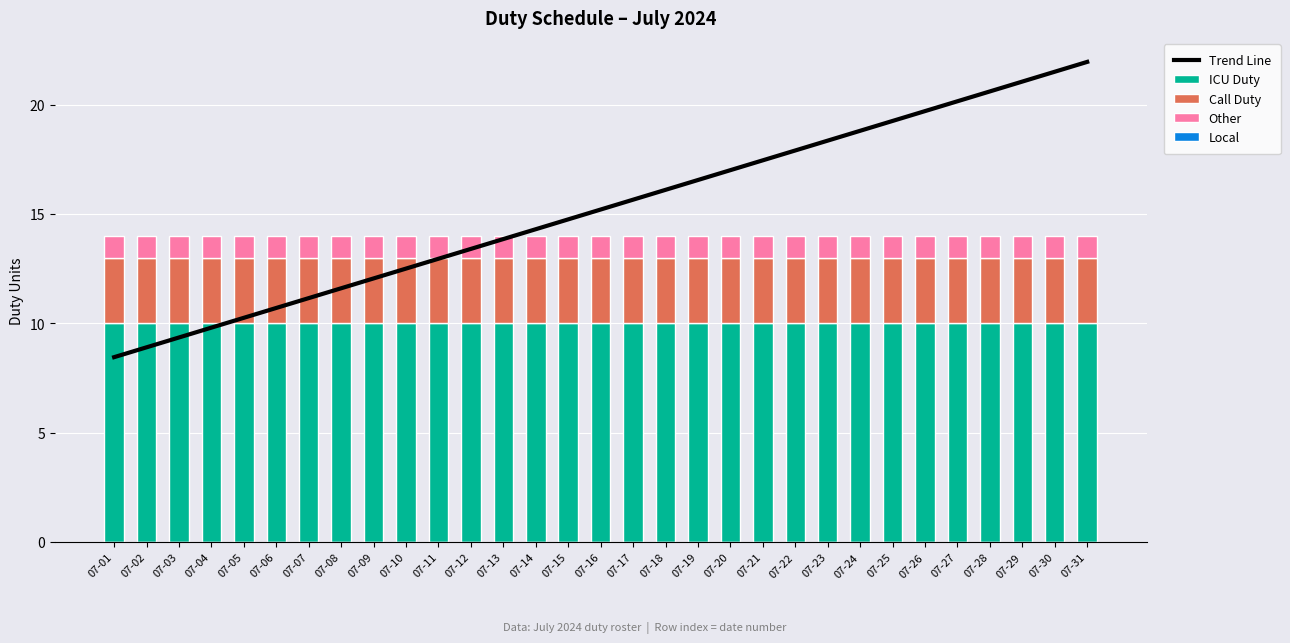

How many data points does each series have?

31